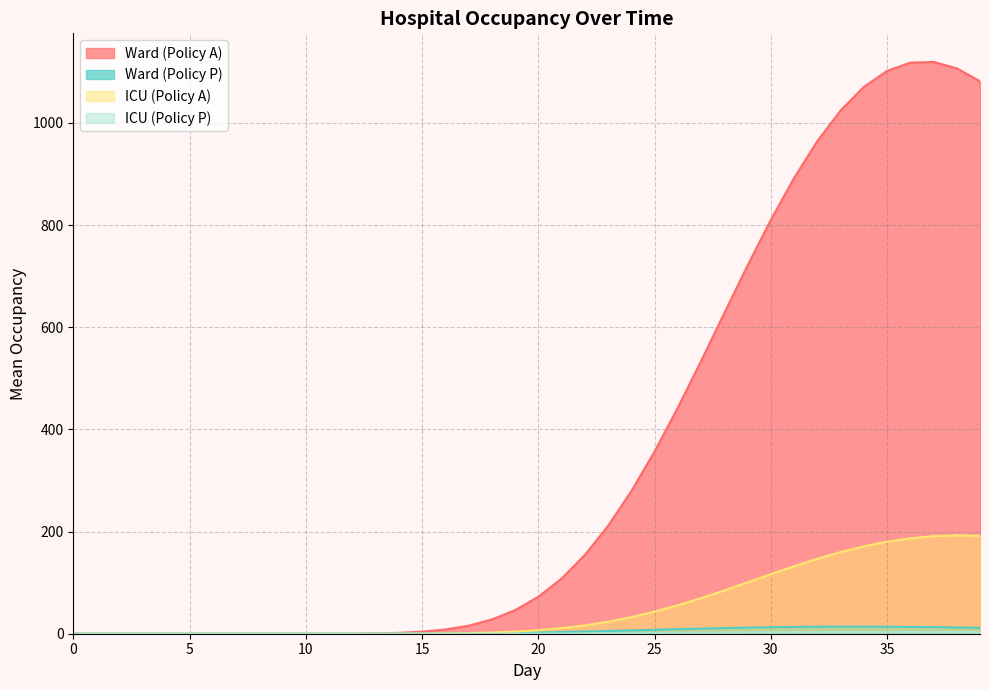

At how many categories does at least one series exceed 594?

12